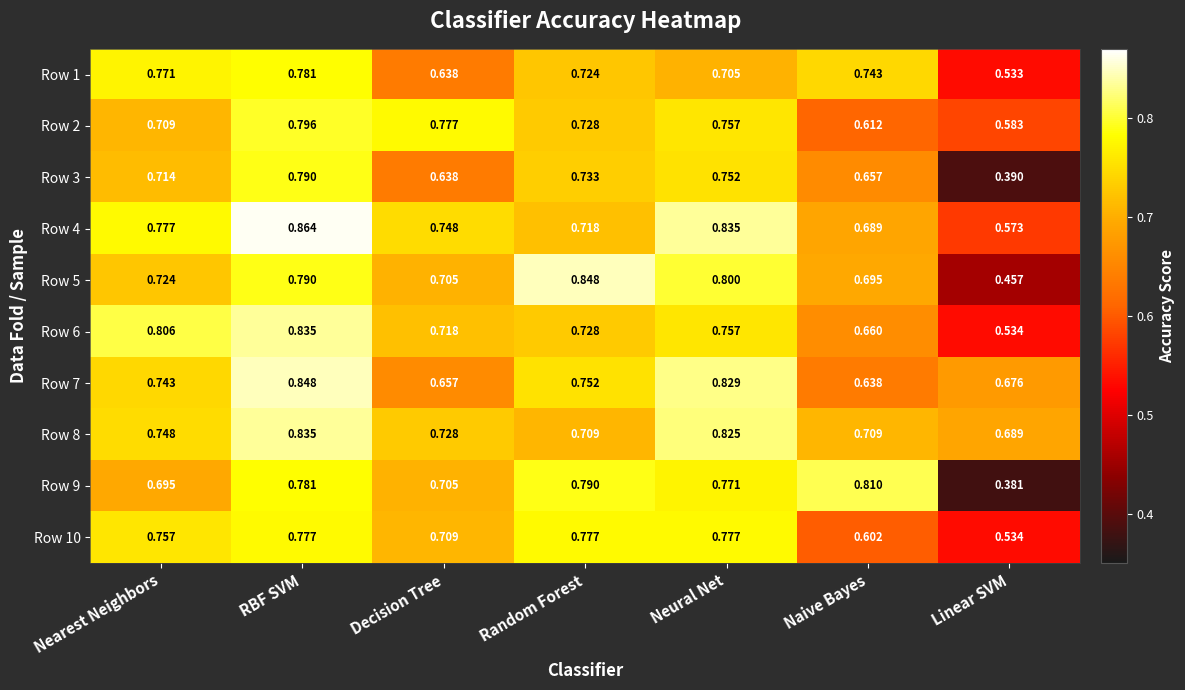

At which label is Row 1 closest to 0?

Linear SVM